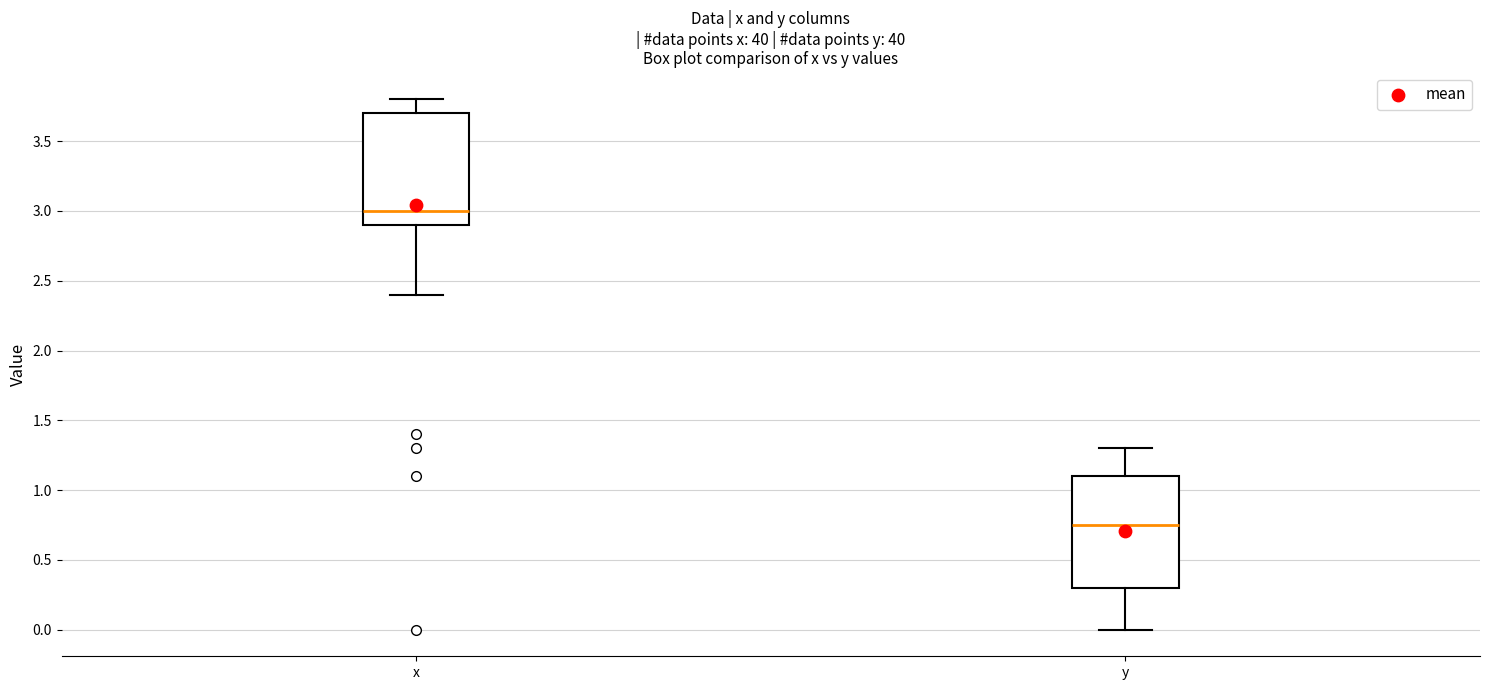

Reading left to right, read every box against the y-axis: the position of its median line, the range the box covers, and the ends of its whiskers. The values are not printed on the chart, so give them approximately, as read against the axis.

x: median 3.00, box 2.90 to 3.70, whiskers 2.40 to 3.80
y: median 0.75, box 0.30 to 1.10, whiskers 0.00 to 1.30